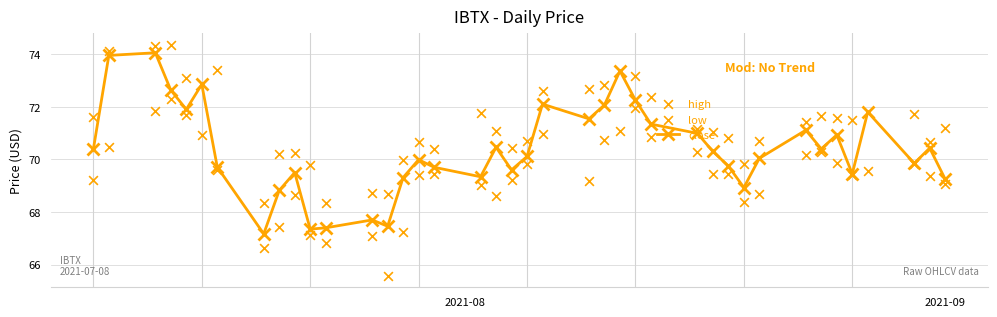

Which series has the widest spread of Y values?

close